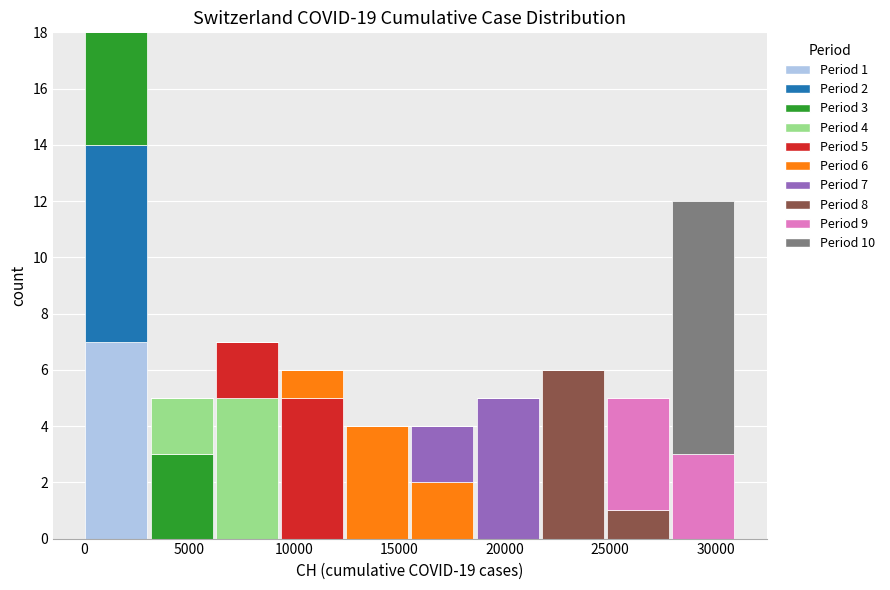

Which range on the x-axis has the tallest stacked bar (by total height)?

0 to 3000